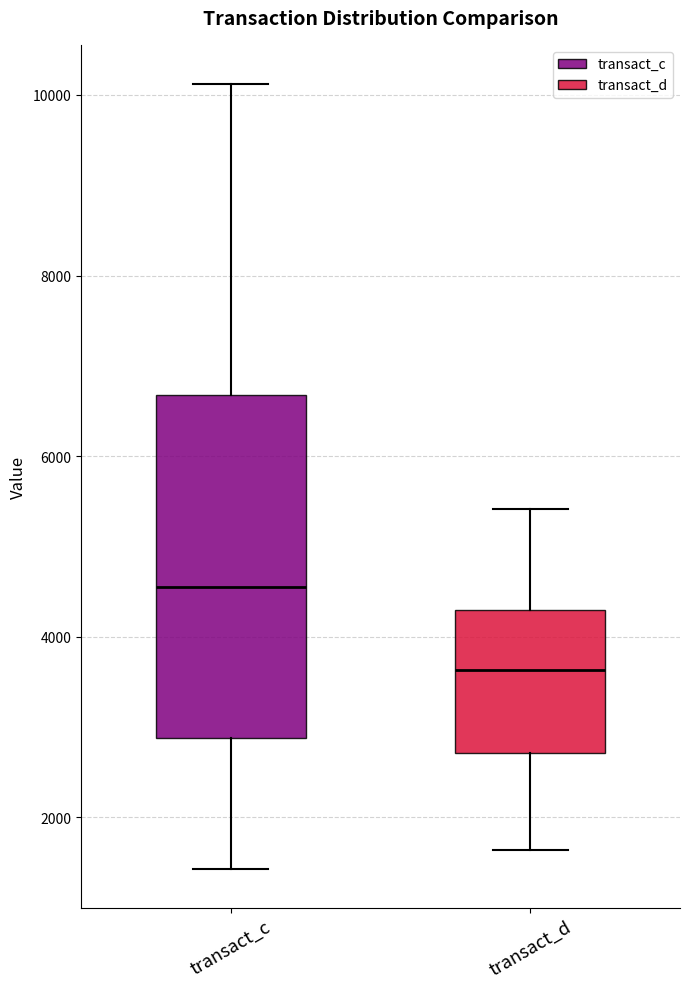

Which box is the tallest, from its lower edge to its upper edge?

transact_c